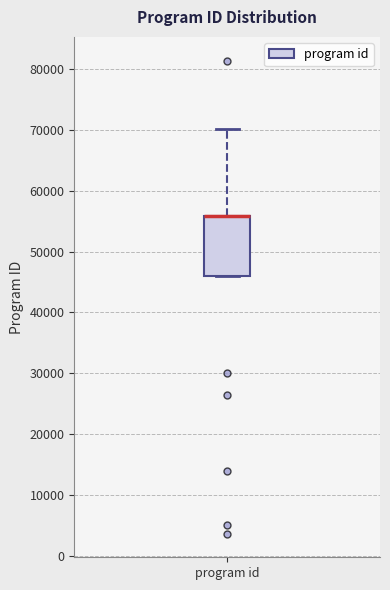

Where is the lower edge of the box for program id on the y-axis? The values are not printed on the chart, so give them approximately, as read against the axis.

46000